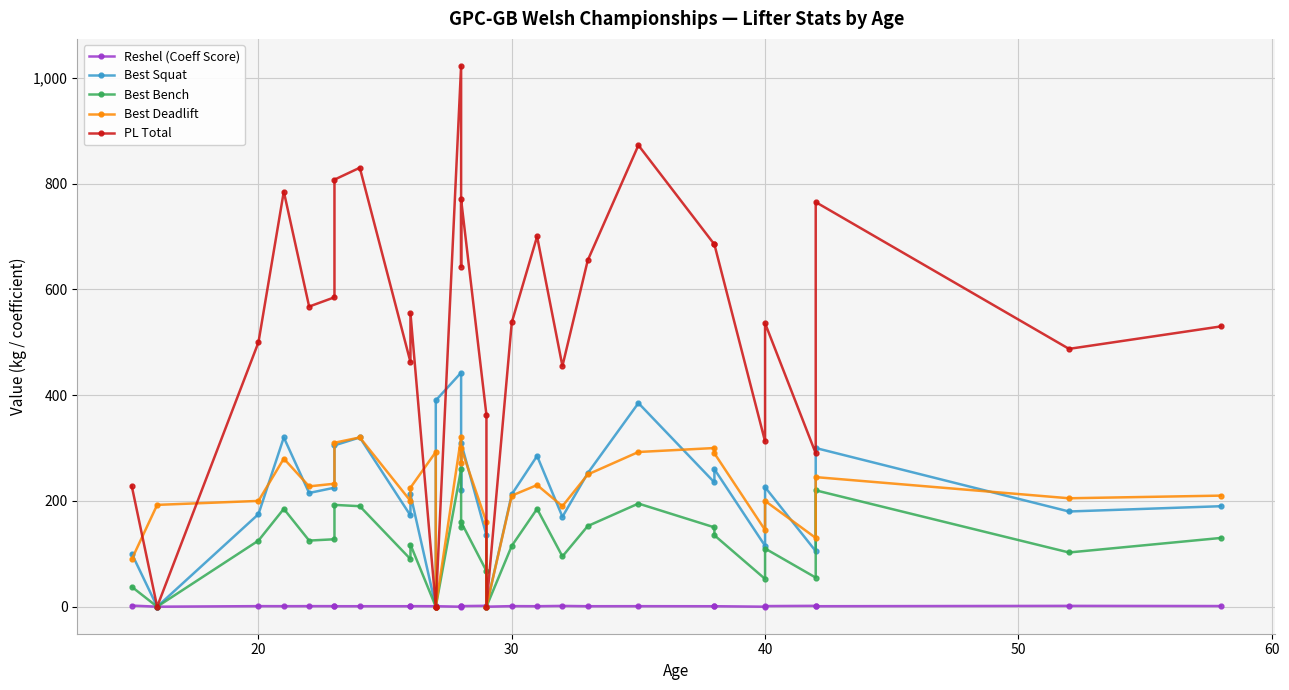

What is the average value of the Best Deadlift series?

217.3